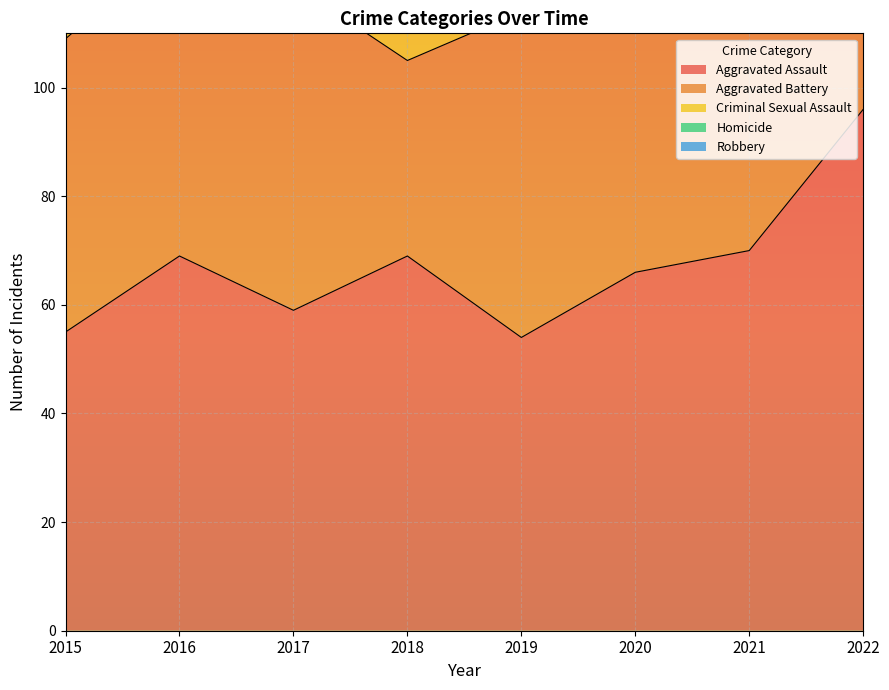

In Aggravated Assault, how many points are higher than both neighbors (excluding endpoints)?

2